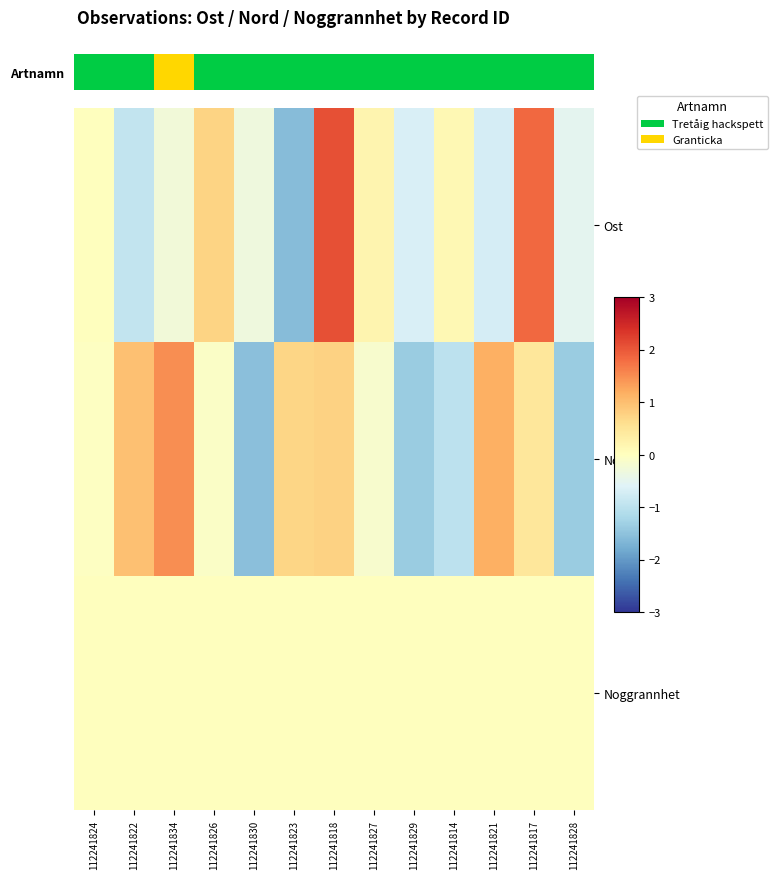

At which label does Noggrannhet reach its peak?

112241824